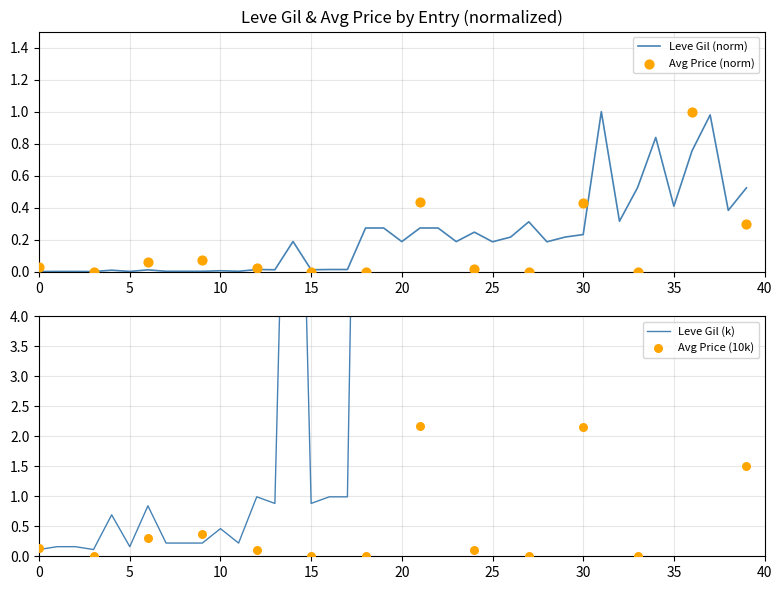

Approximately how many times larger is the value at 20 compared to 38?

0.5